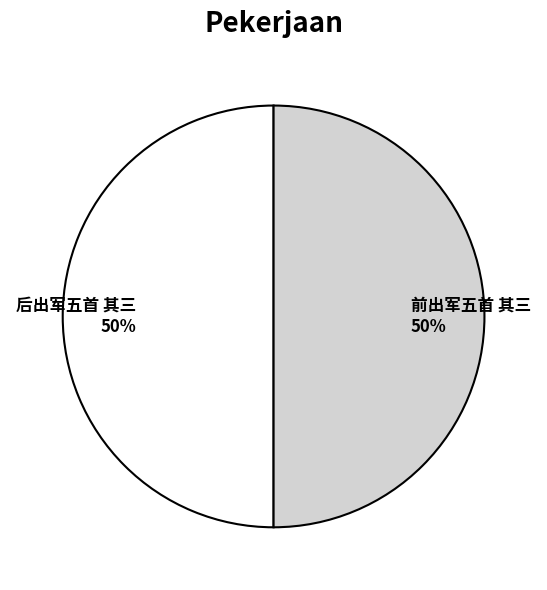

True or false: 后出军五首 其三 accounts for 50% of the total.

True